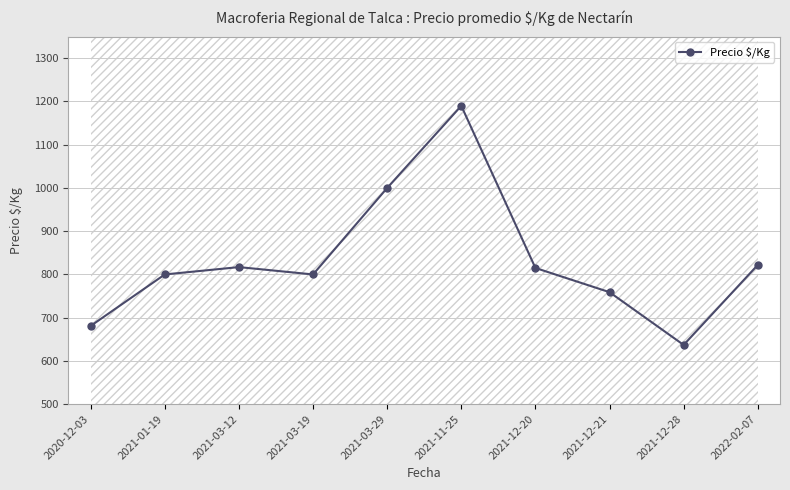

Rank the categories by value from highest to lowest.

2021-11-25, 2021-03-29, 2022-02-07, 2021-03-12, 2021-12-20, 2021-01-19, 2021-03-19, 2021-12-21, 2020-12-03, 2021-12-28